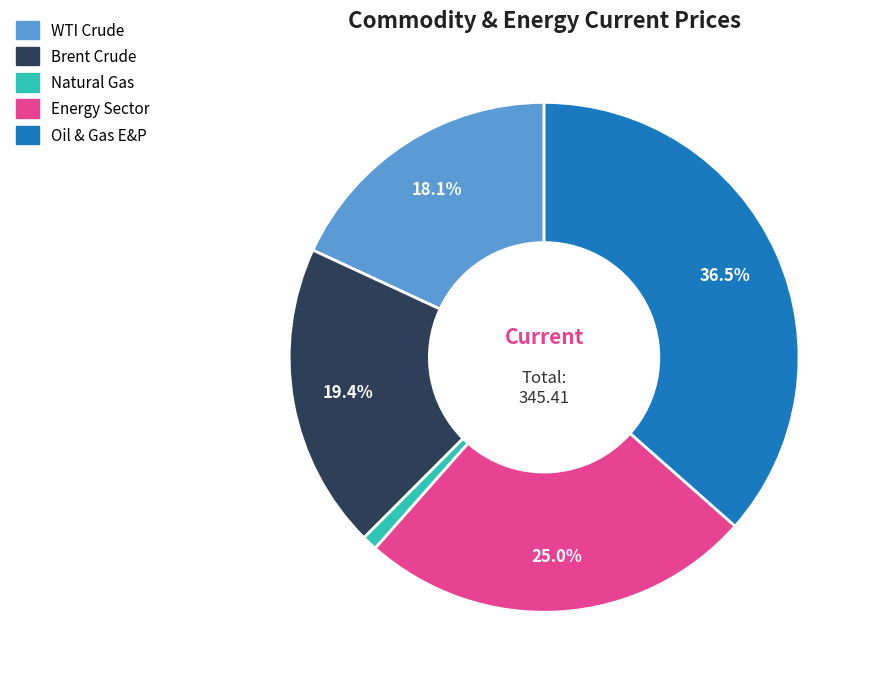

What percentage is the Natural Gas slice, to the nearest percent?

1%